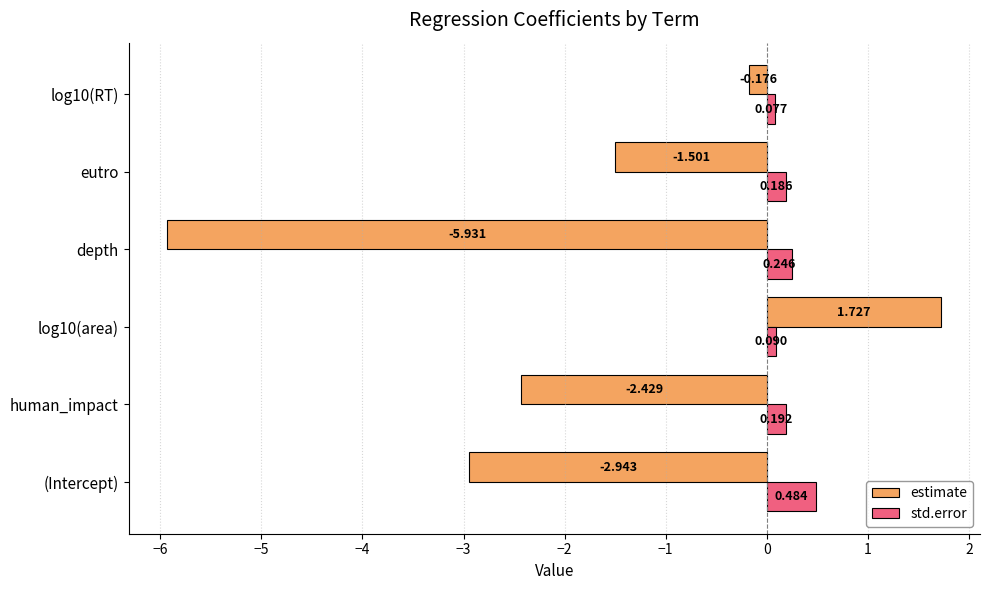

Which series has the largest total across all categories?

std.error